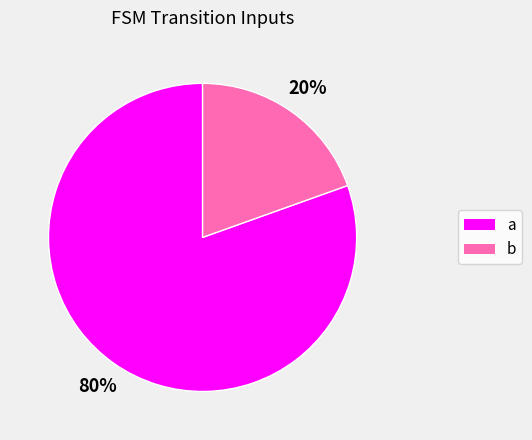

Which slice is the smallest?

b